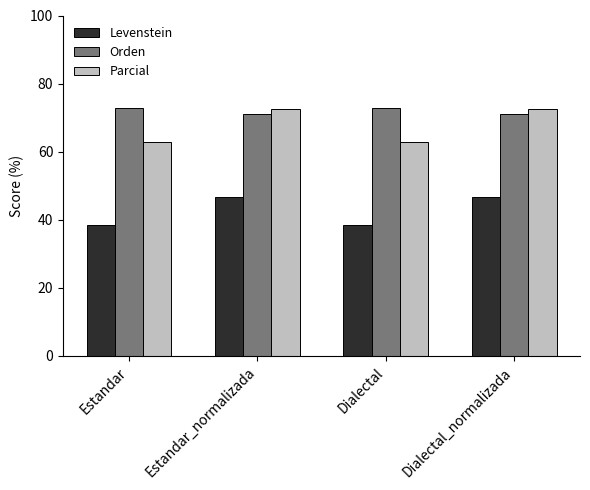

What is the difference between the maximum and second lowest values in the Levenstein series?

8.2